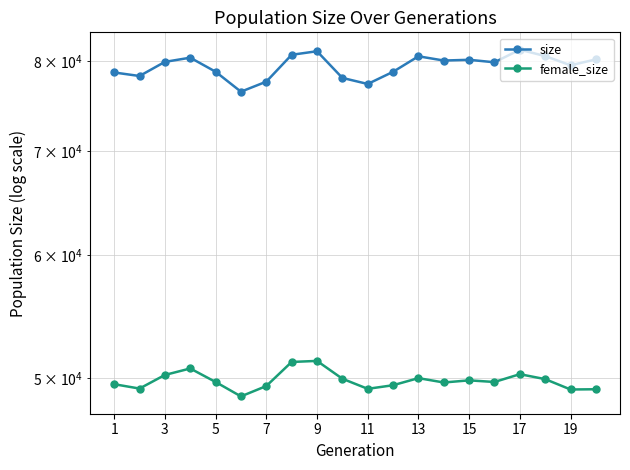

What is the lowest value of the female_size series?

48638